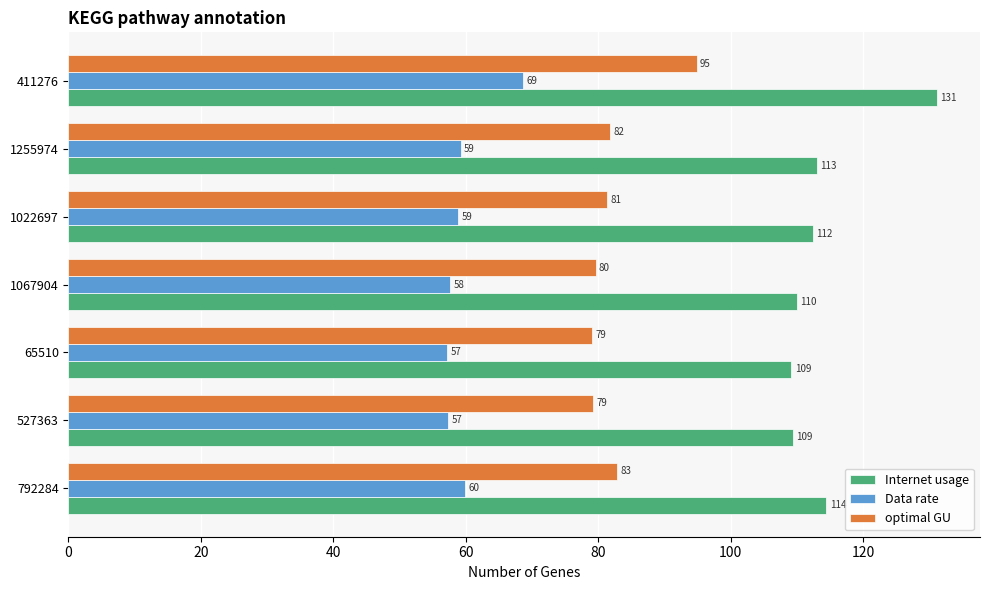

The value of Data rate at 527363 is 57.3. True or false?

True